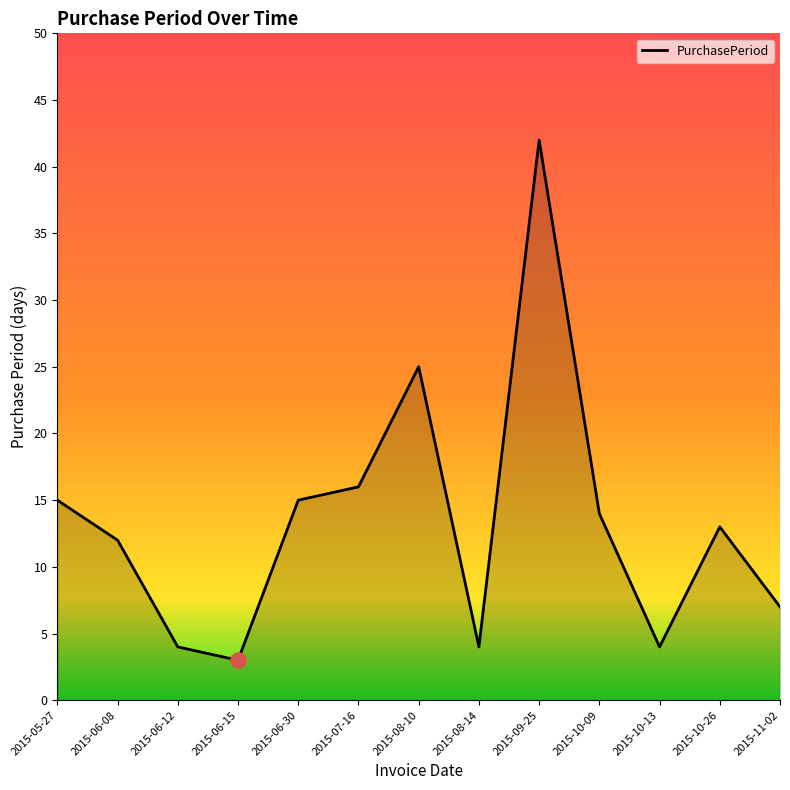

What is the change in value from 2015-08-14 to 2015-09-25?

+38